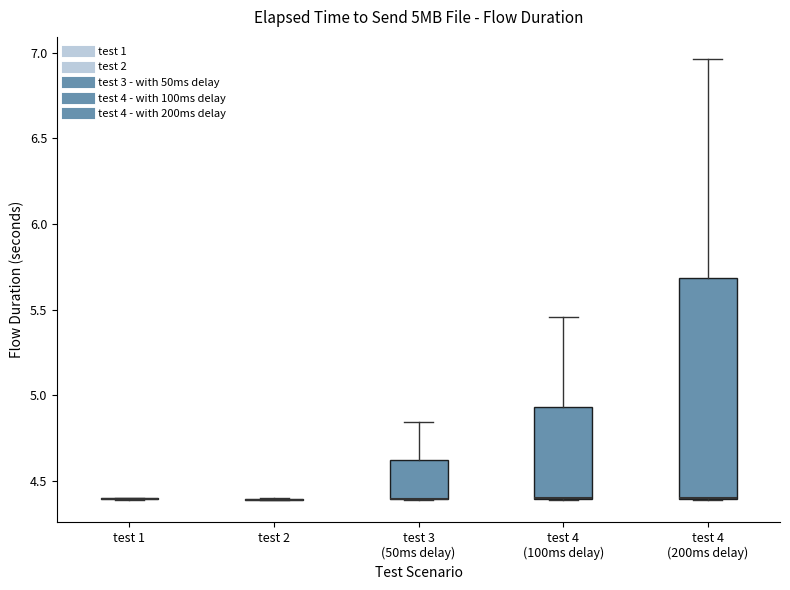

Comparing the boxes themselves (not the whiskers), which one is the tallest?

test 4 (200ms delay)